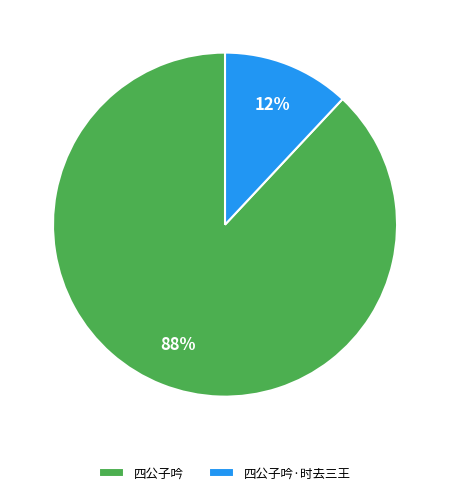

Between 四公子吟 and 四公子吟·时去三王, which is larger?

四公子吟